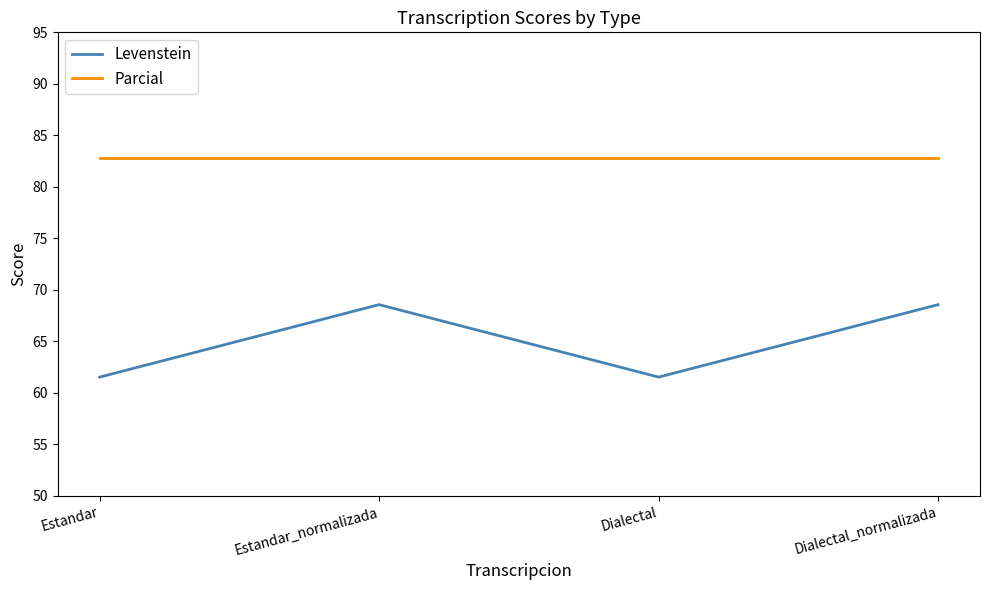

Is the value of Levenstein at Estandar greater than the value of Parcial at Dialectal_normalizada?

No